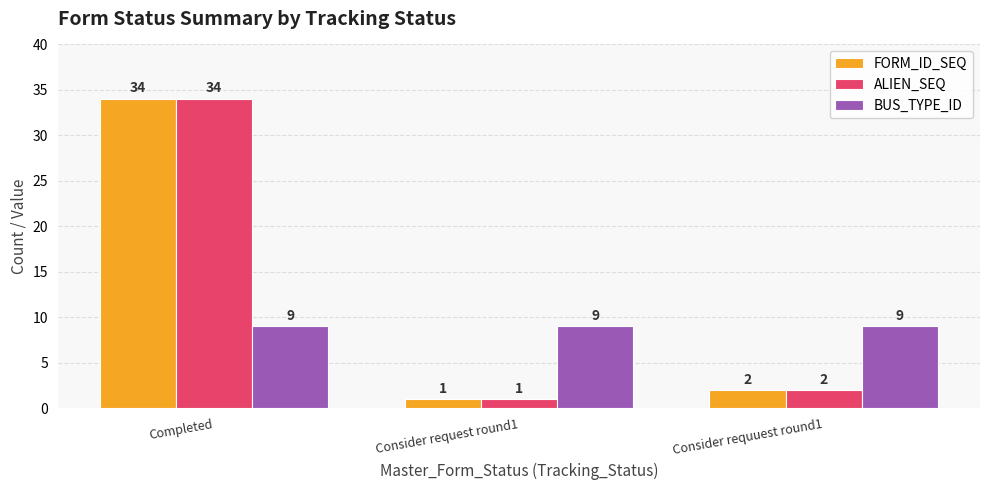

What is the total value across all series at Consider request round1?

11